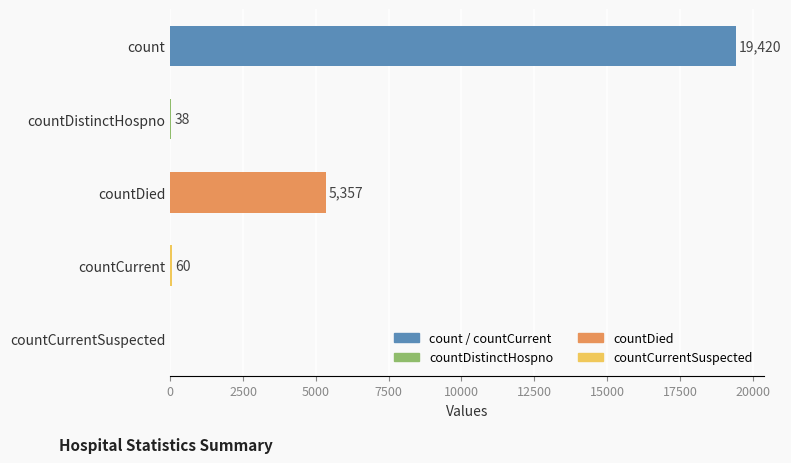

The chart shows a value of 0 at countCurrentSuspected. True or false?

True